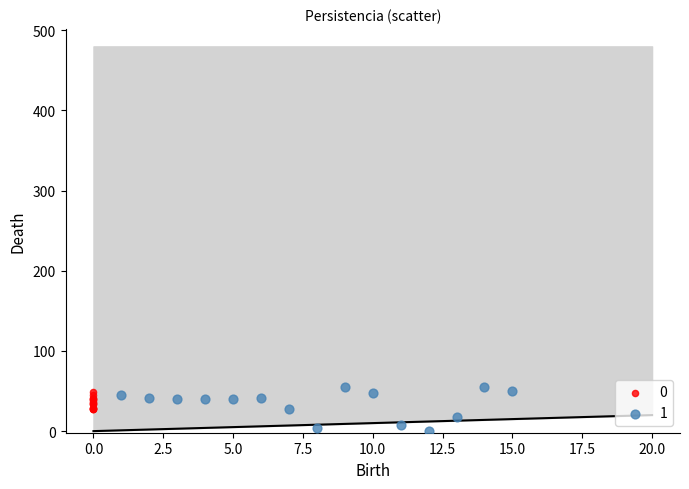

Which series reaches the maximum Y coordinate?

1